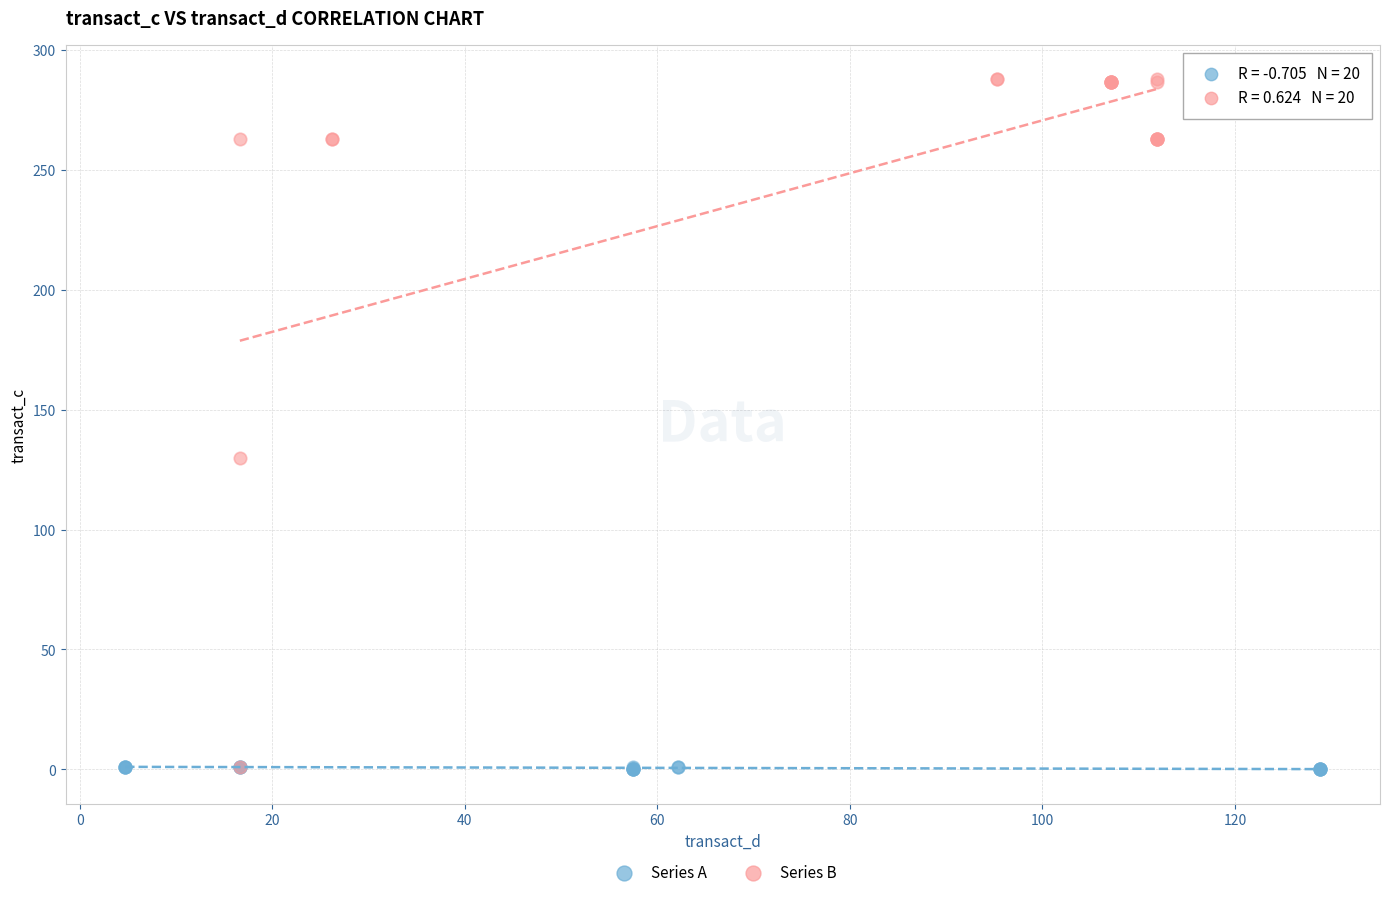

Which series has the largest Y range (max minus min)?

Series B